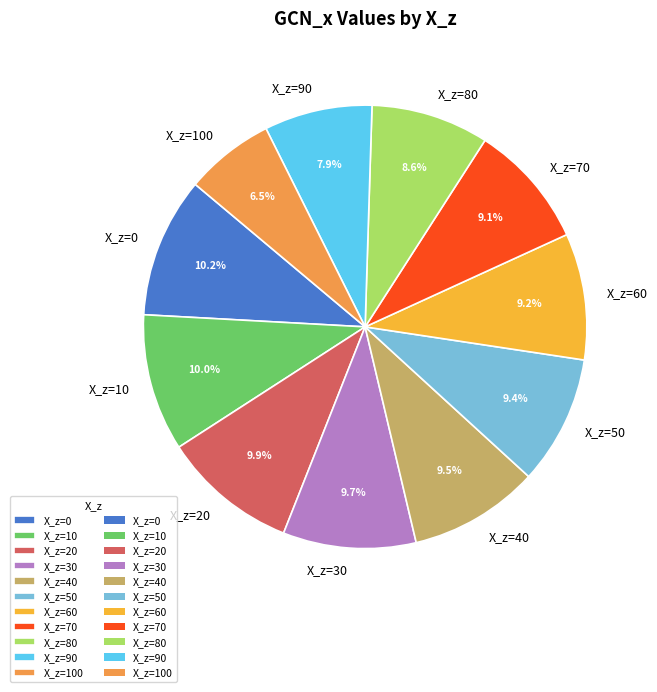

Does X_z=10 represent more than half of the total?

No